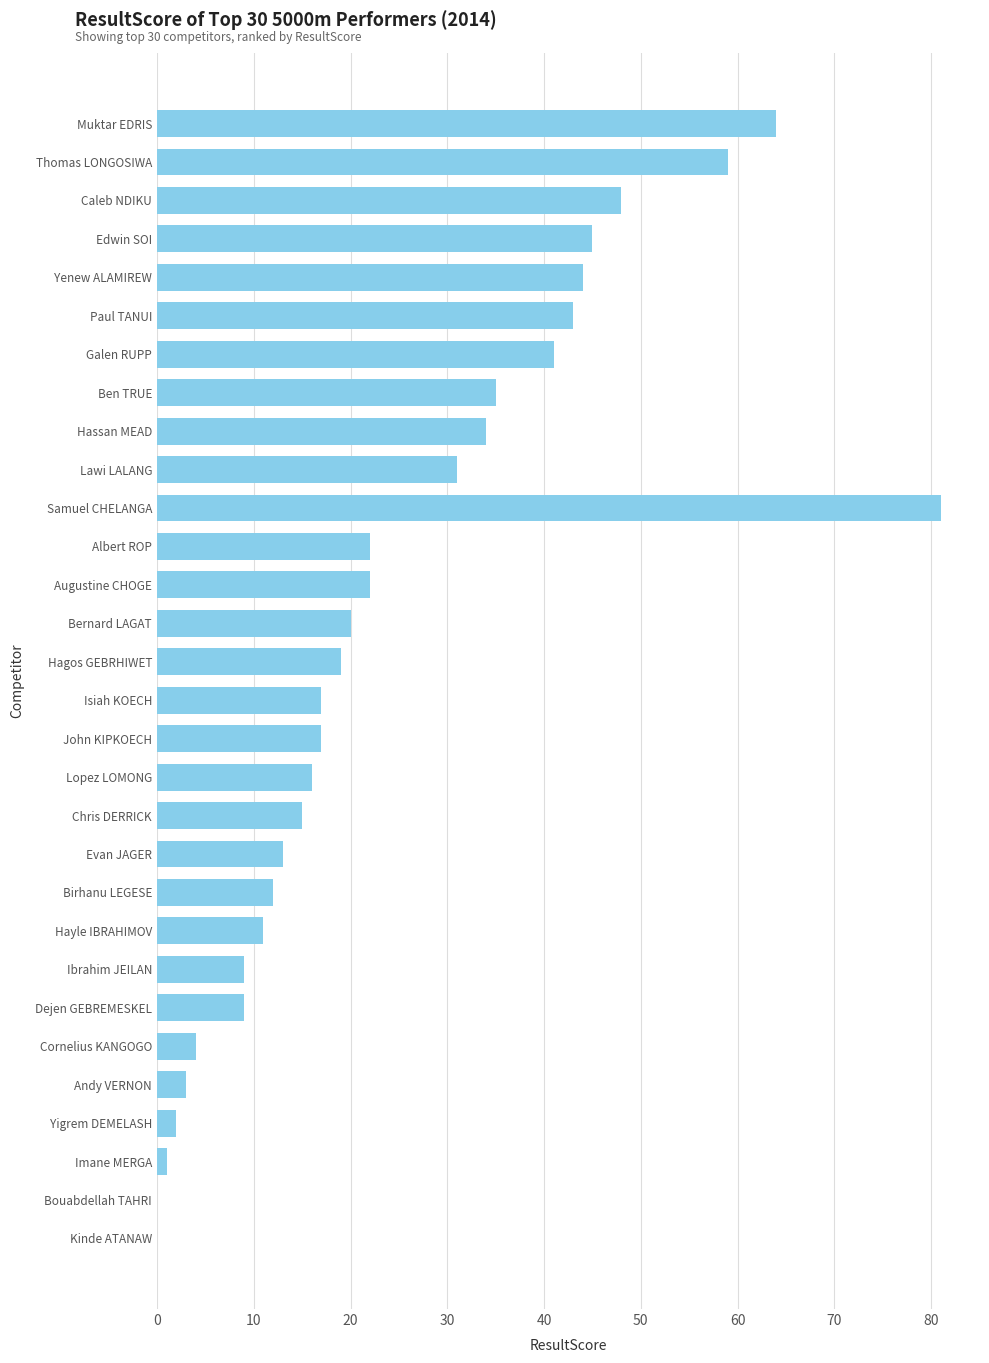

Which label corresponds to the largest value in the chart?

Samuel CHELANGA